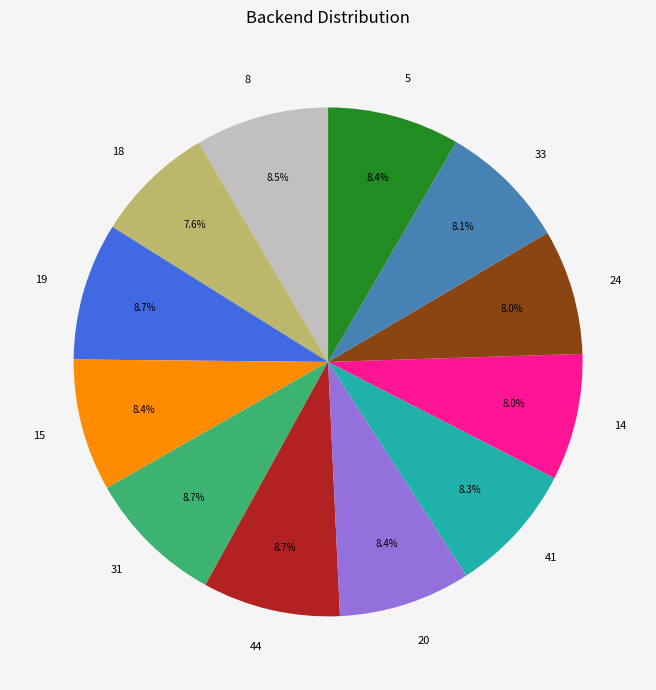

Is there a majority slice in this chart?

No